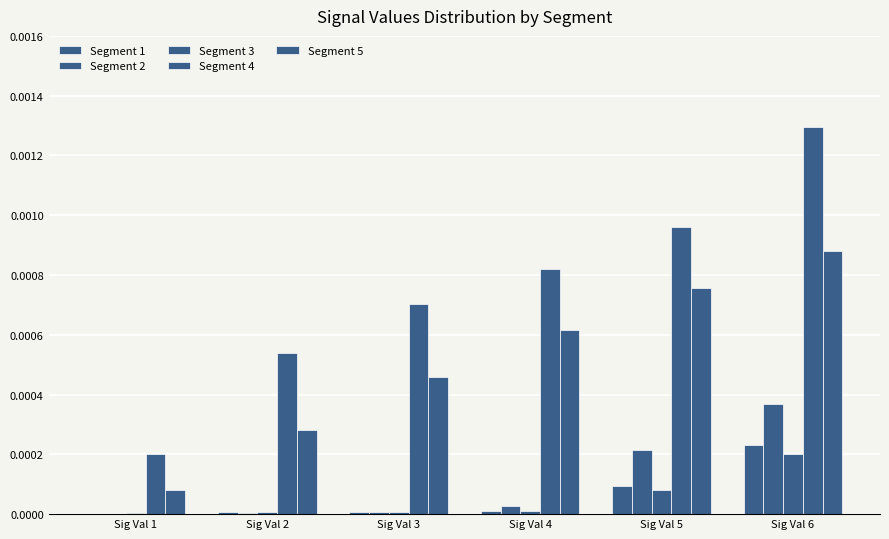

The Segment 4 series shows 0.0 at Sig Val 1. True or false?

False